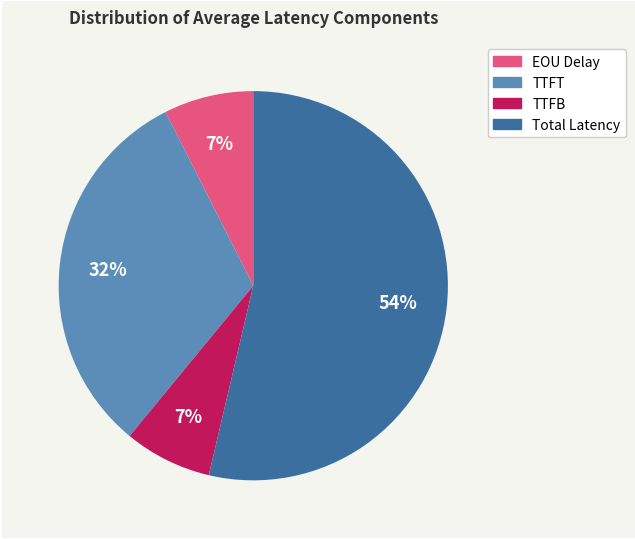

To the nearest percent, what is the combined percentage of EOU Delay and TTFT?

39%